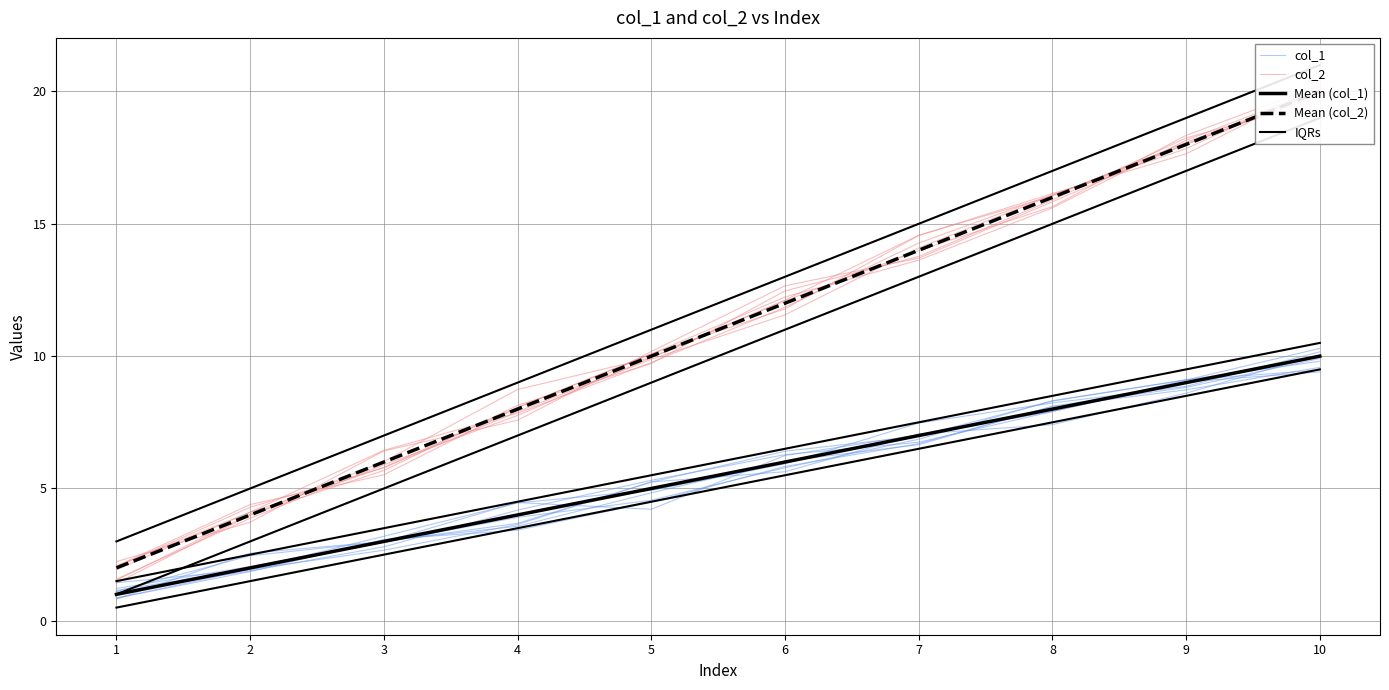

At which category does the chart reach its peak across all series?

10